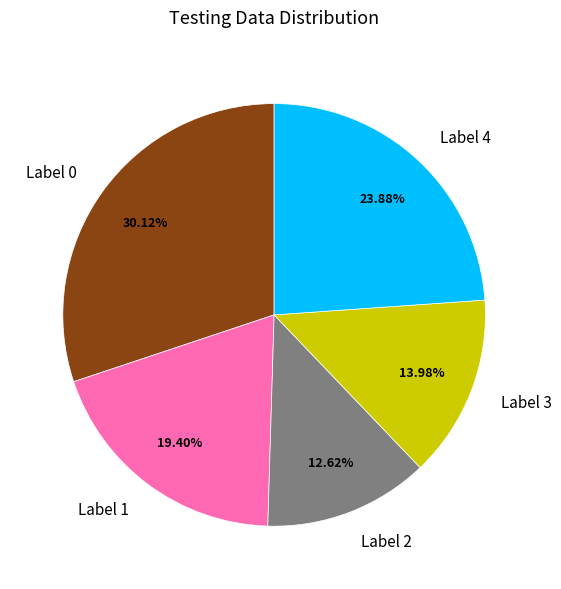

Which category has the smallest portion of the pie?

Label 2